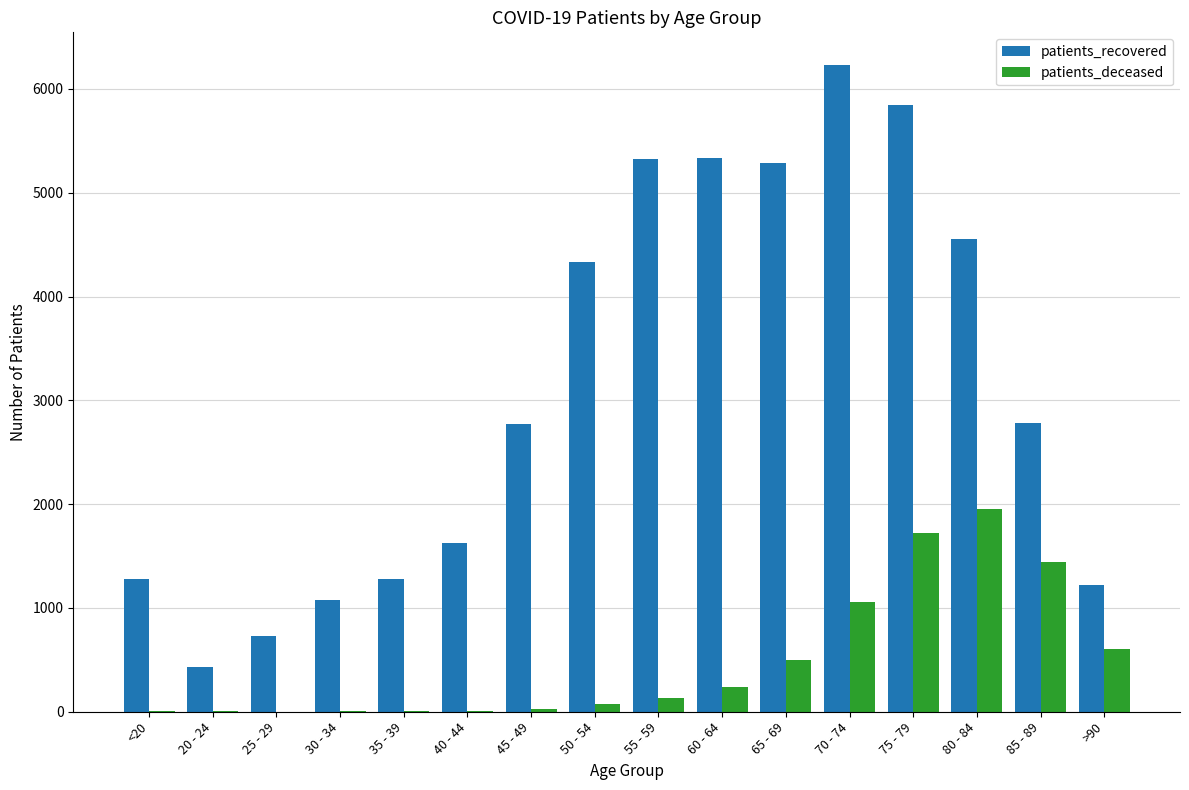

Which label corresponds to the largest value in the chart?

70 - 74